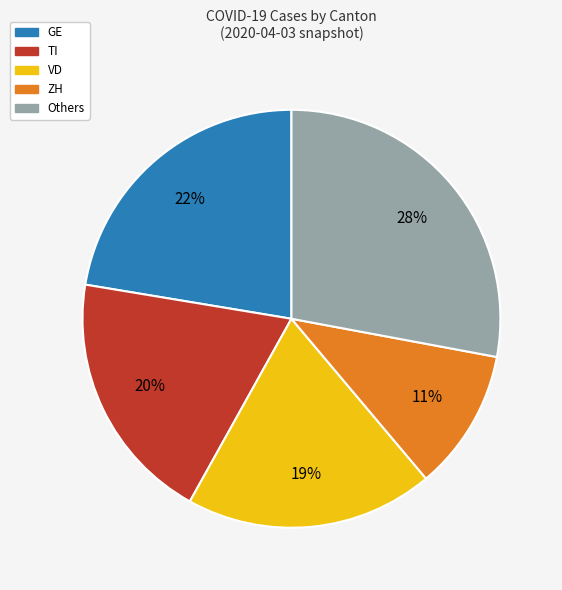

What percentage is the ZH slice, to the nearest percent?

11%